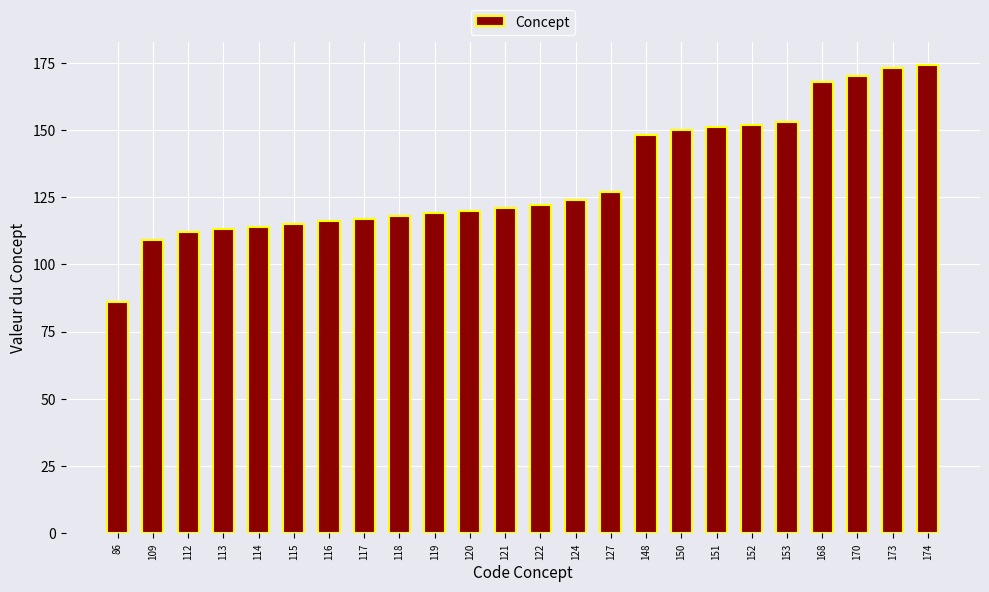

At which category does the chart reach its minimum across all series?

86